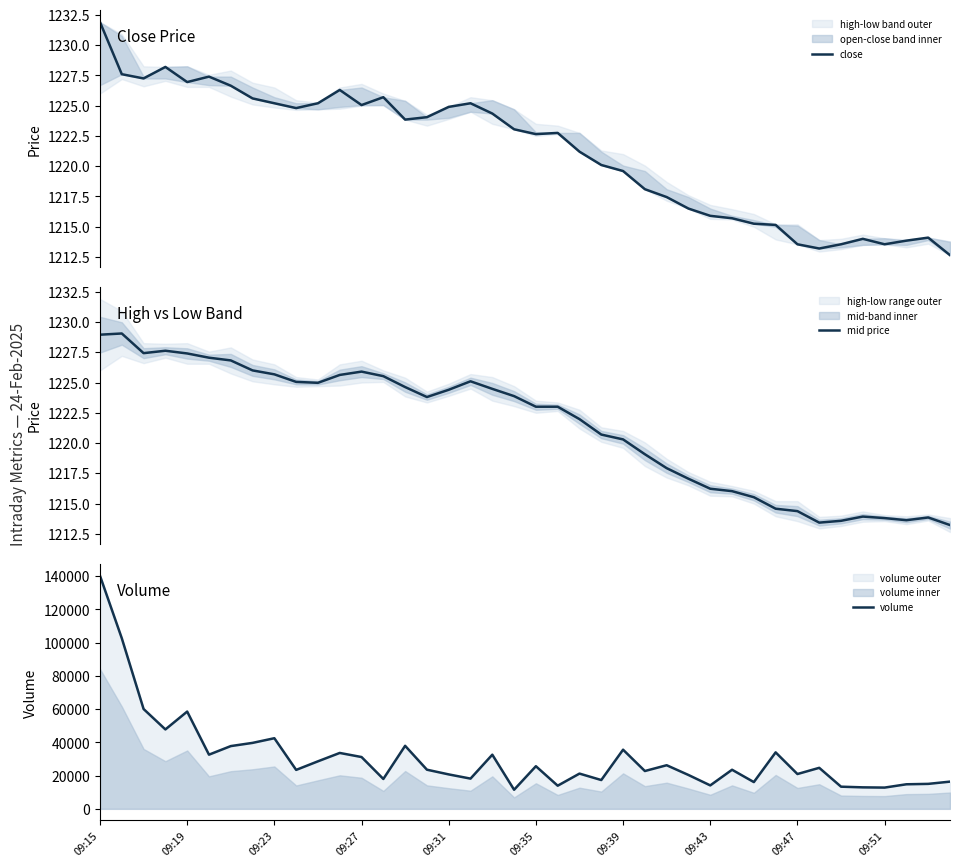

True or false: close and volume cross at least once.

False